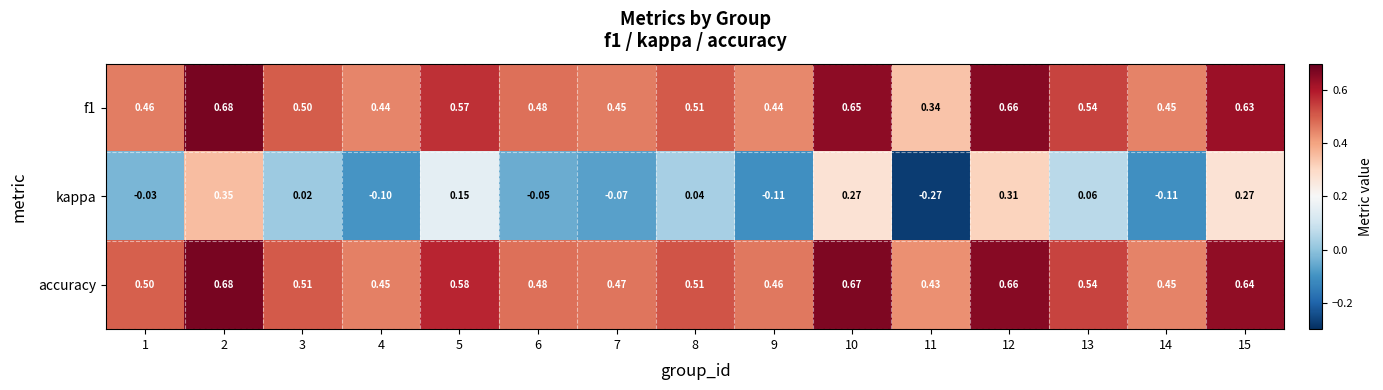

Which series has the largest total across all categories?

accuracy